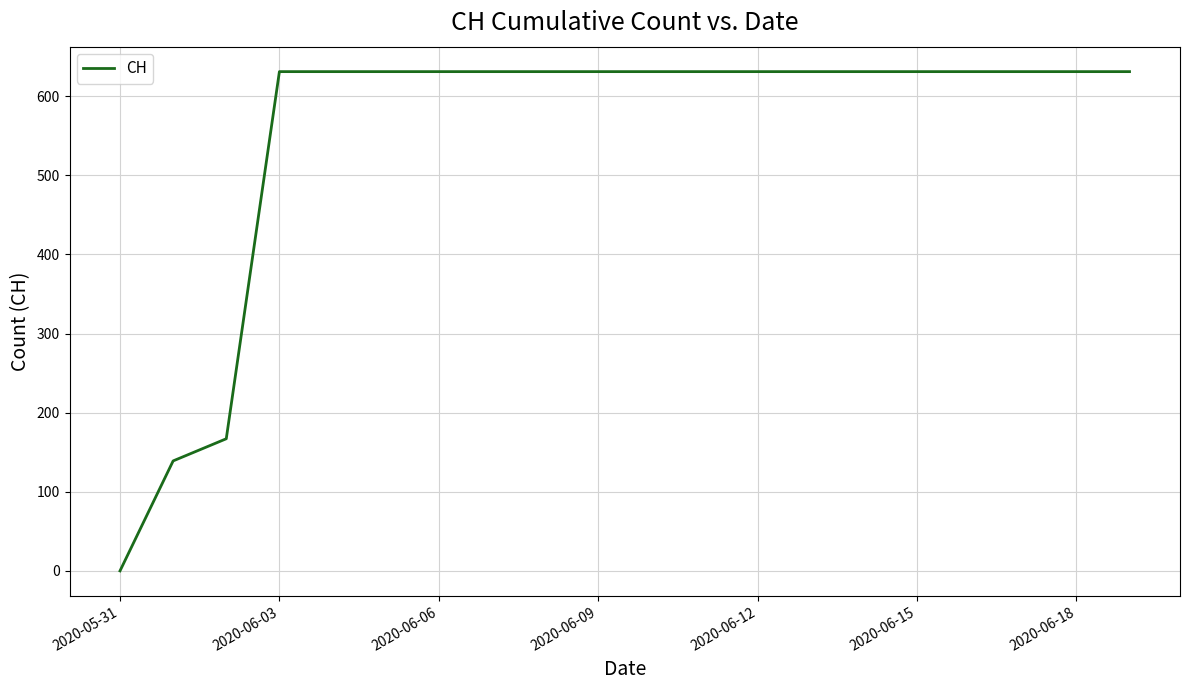

What is the difference between the maximum and minimum values?

631